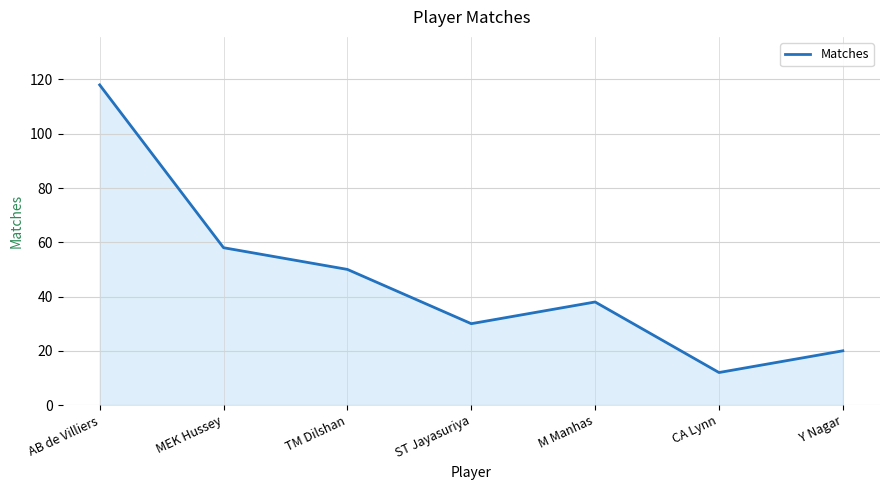

What is the greatest value displayed?

118